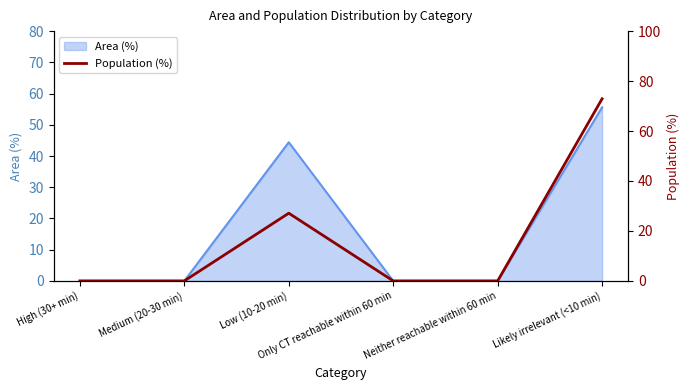

The chart shows a value of 0.0 at High (30+ min). True or false?

True